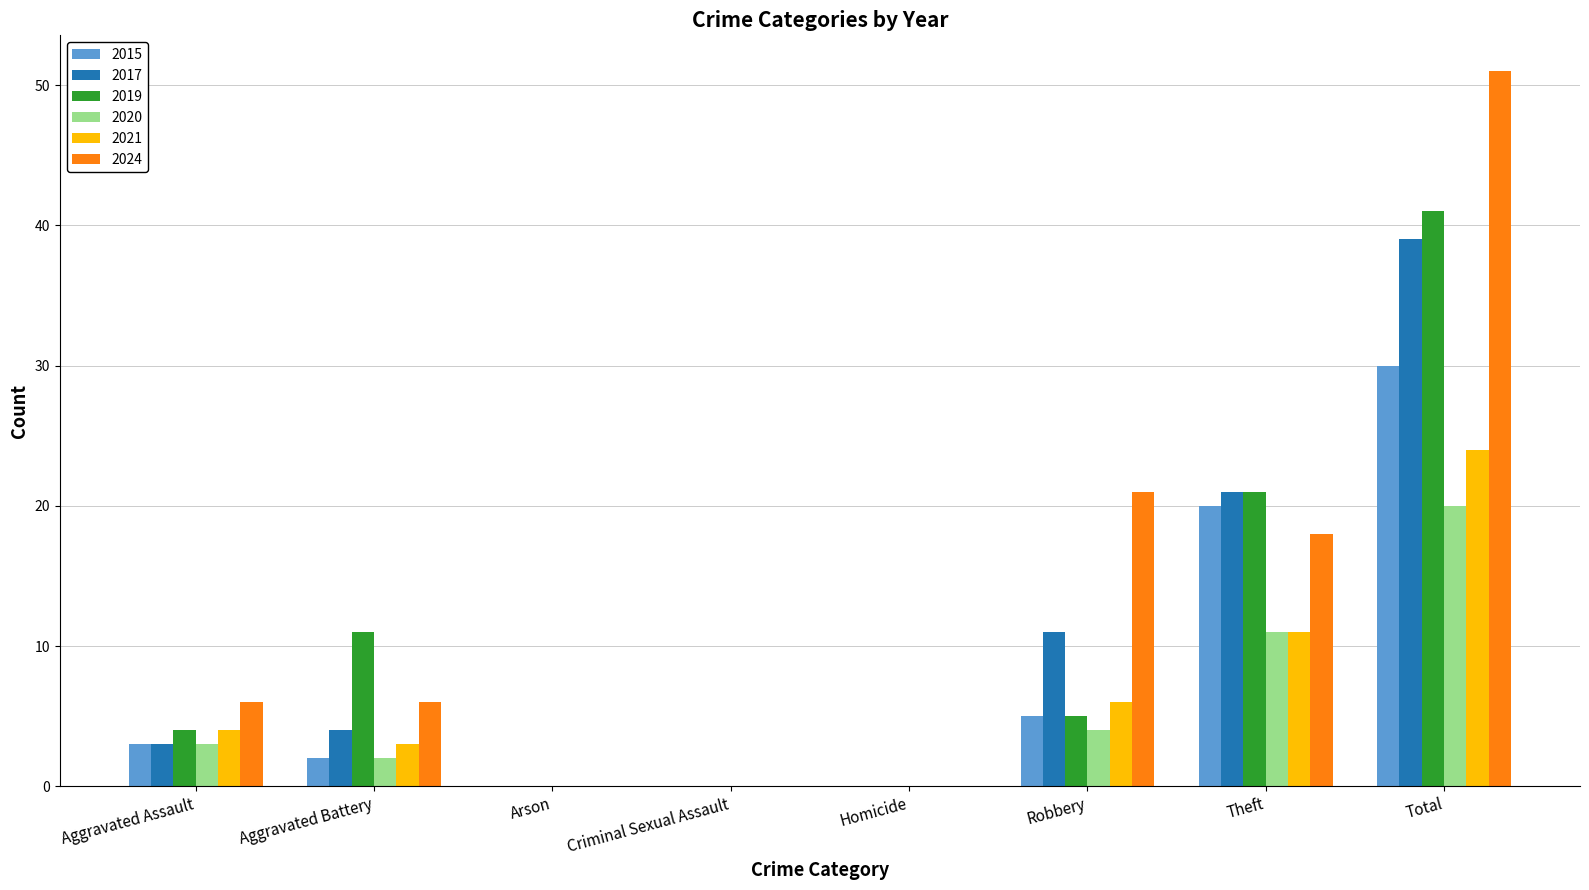

The 2019 series shows 11 at Aggravated Battery. True or false?

True